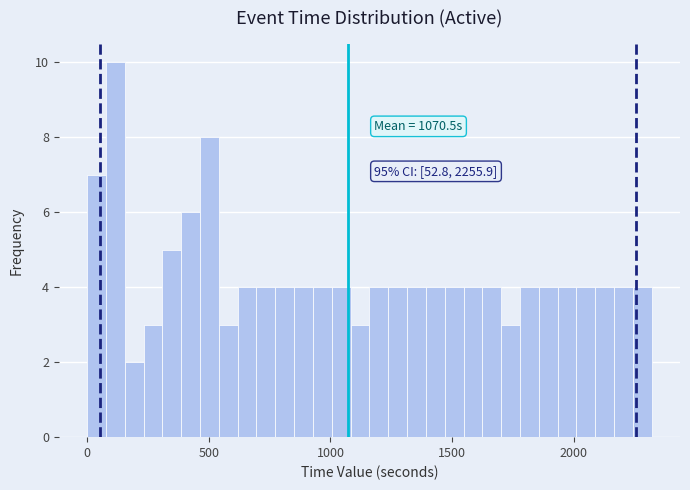

Read against the x-axis, roughly where is the centre of the tallest bar?

100